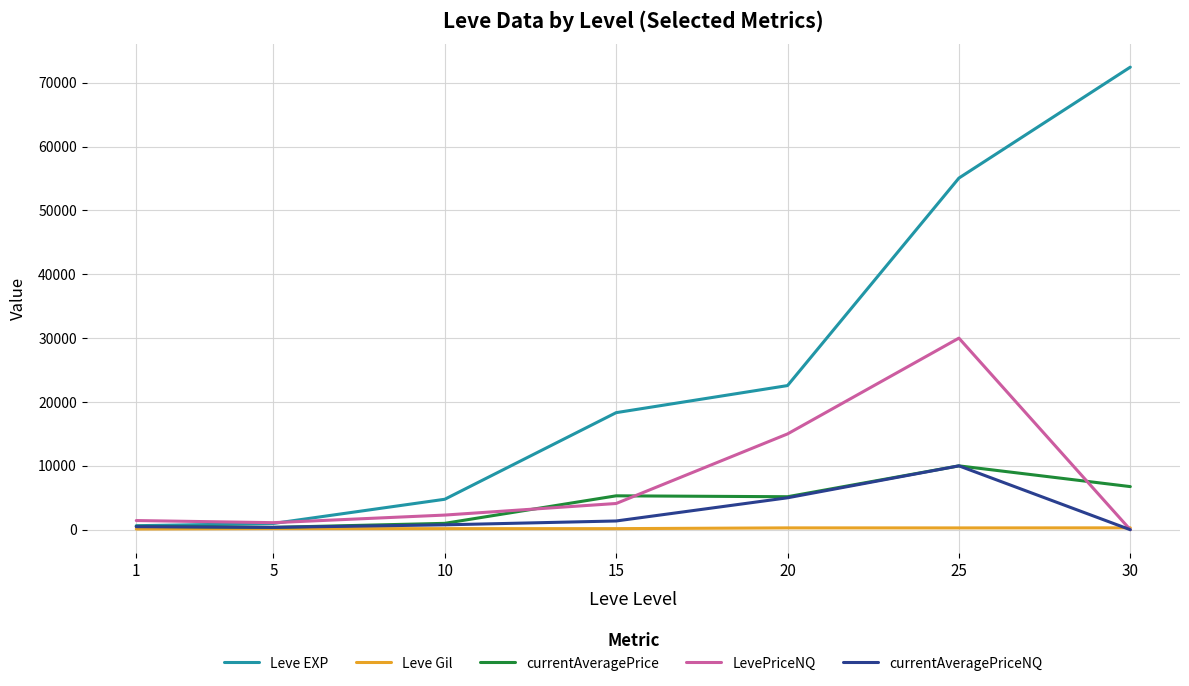

Between 1 and 20, which series saw the biggest shift?

Leve EXP